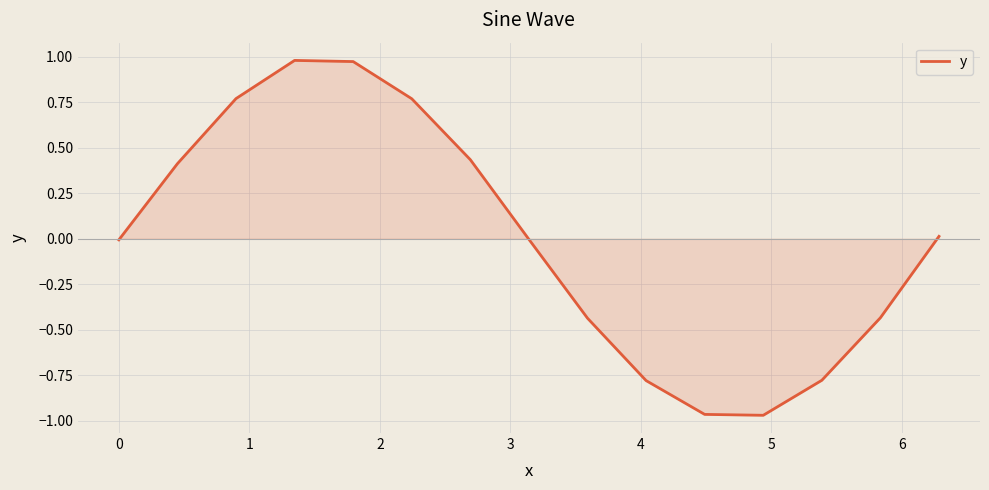

How many interior local valleys (lower than both neighbors) does the data have?

1